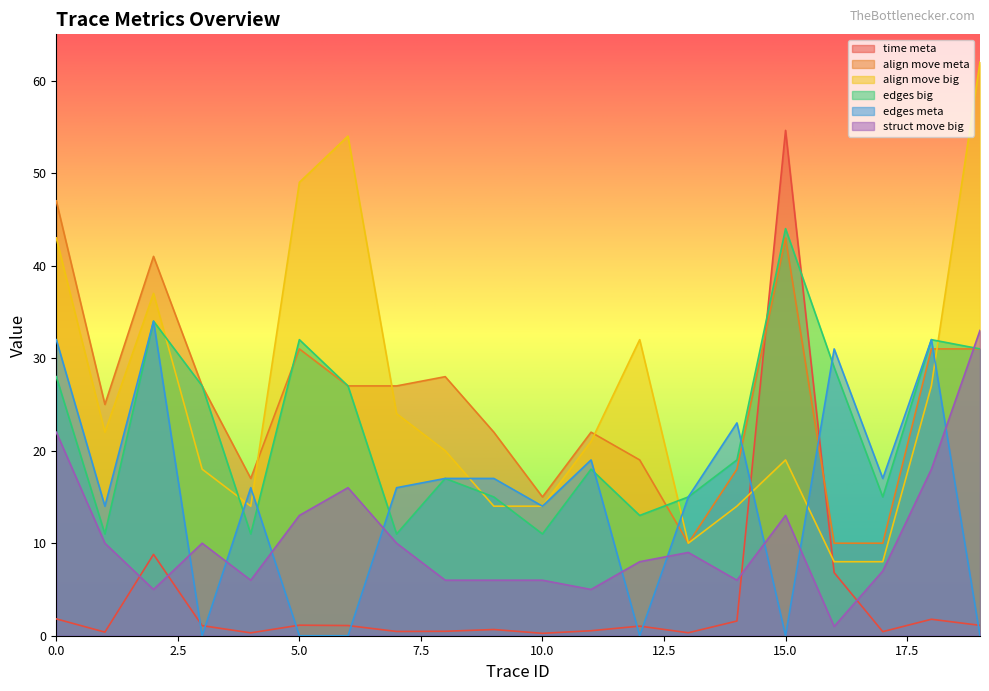

How many lines are shown in the chart?

6